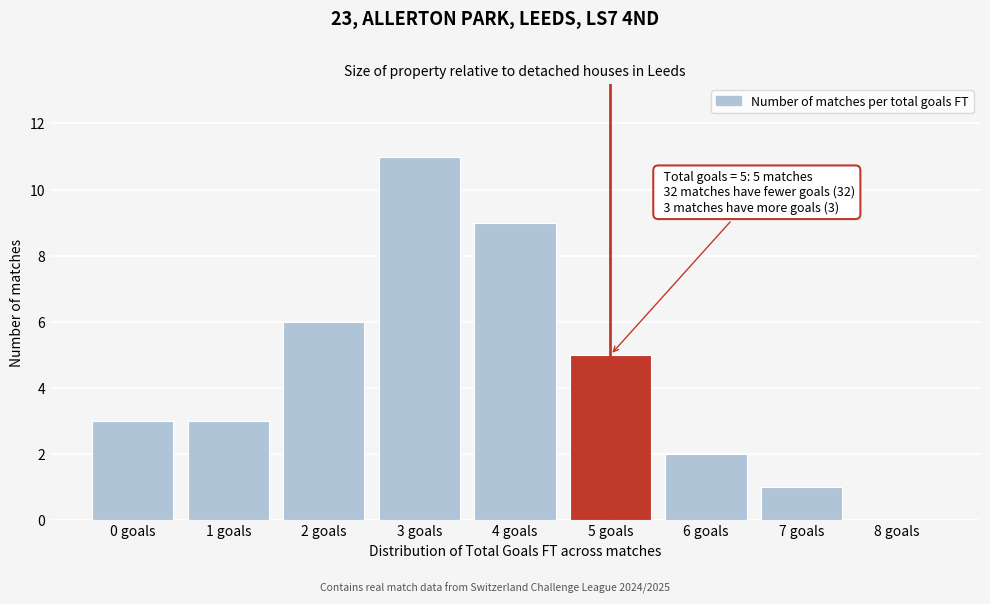

Reading left to right, what are all the values shown in this chart?

0 goals=3	1 goals=3	2 goals=6	3 goals=11	4 goals=9	5 goals=5	6 goals=2	7 goals=1	8 goals=0